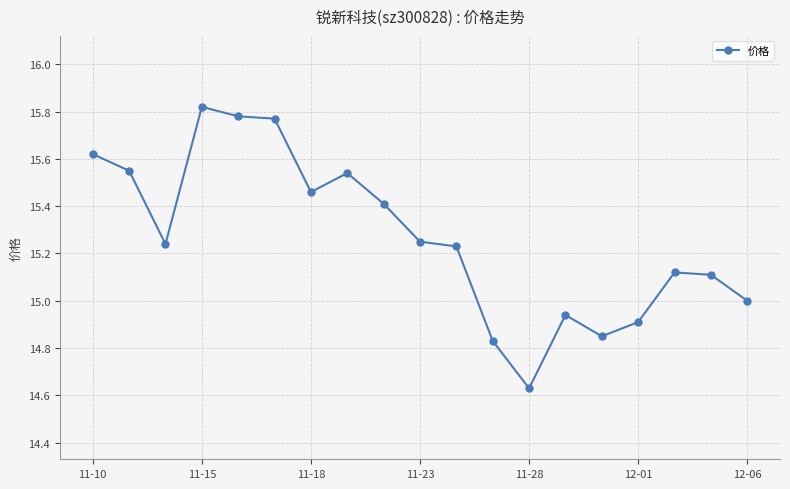

Is this an area chart (filled region under the line)?

No